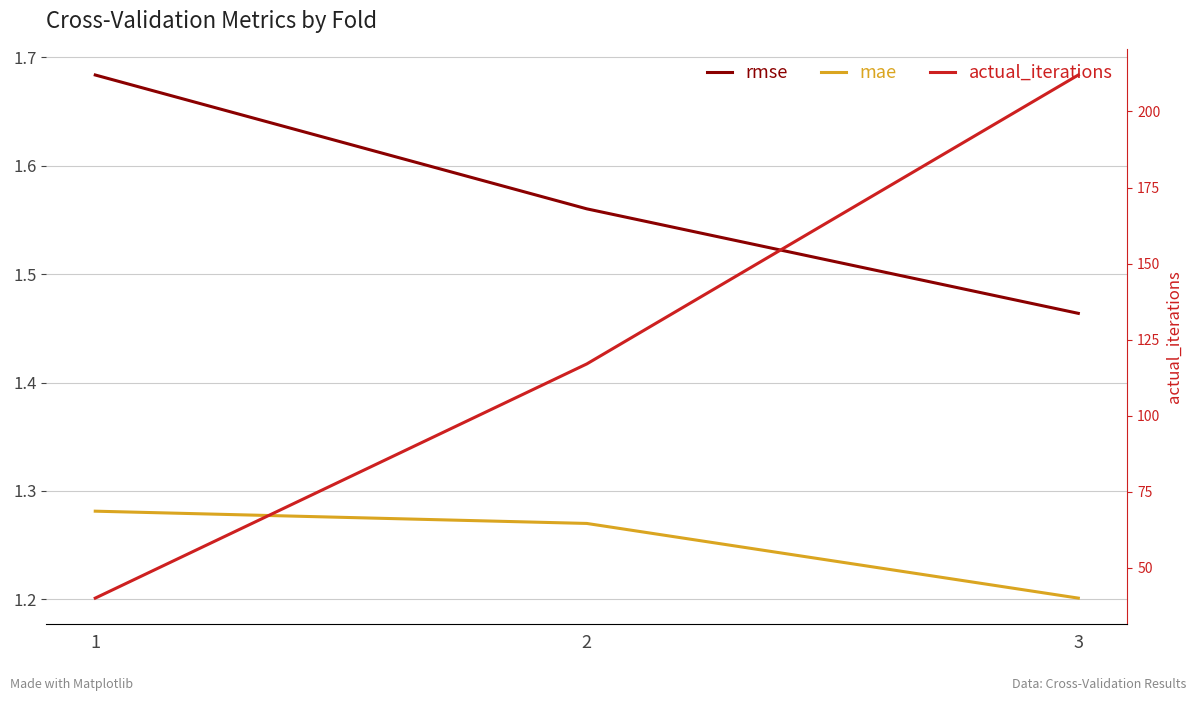

Reading right to left, extract all data points from this chart.

rmse: 3=1.5	2=1.6	1=1.7
mae: 3=1.2	2=1.3	1=1.3
actual_iterations: 3=212.0	2=117.0	1=40.0